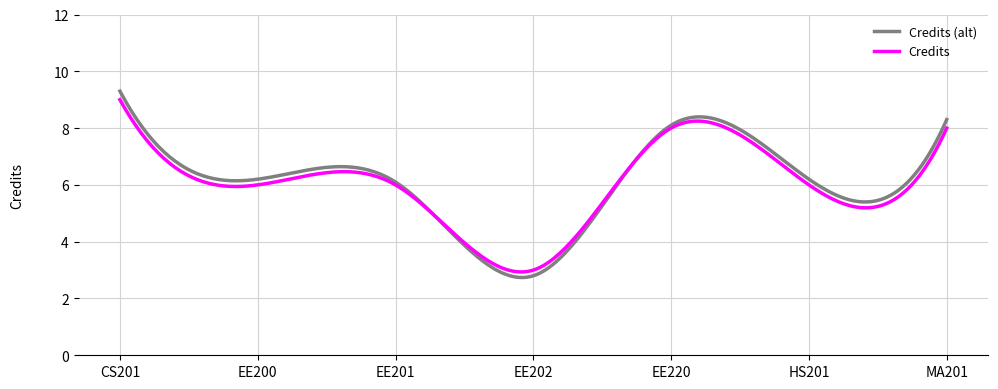

Which series has the largest range (max minus min)?

Credits (alt)